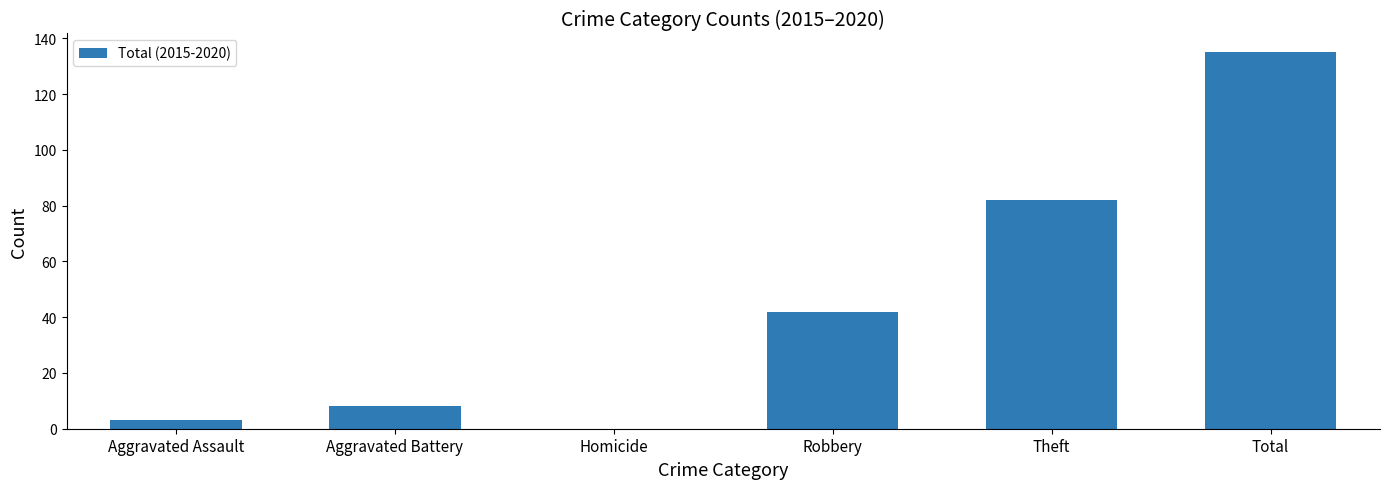

What is the maximum value shown in the chart?

135